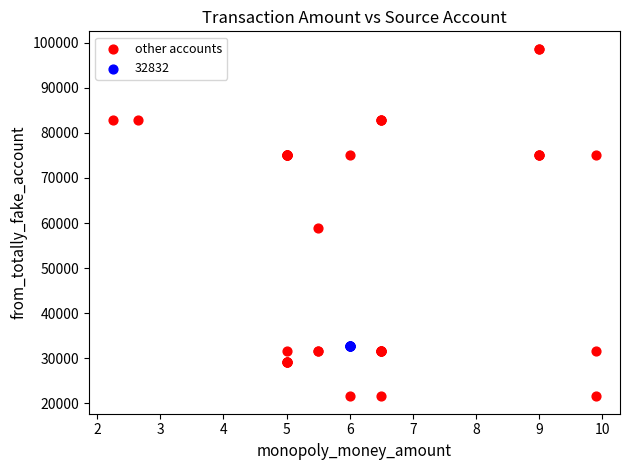

Which series reaches the maximum Y coordinate?

other accounts